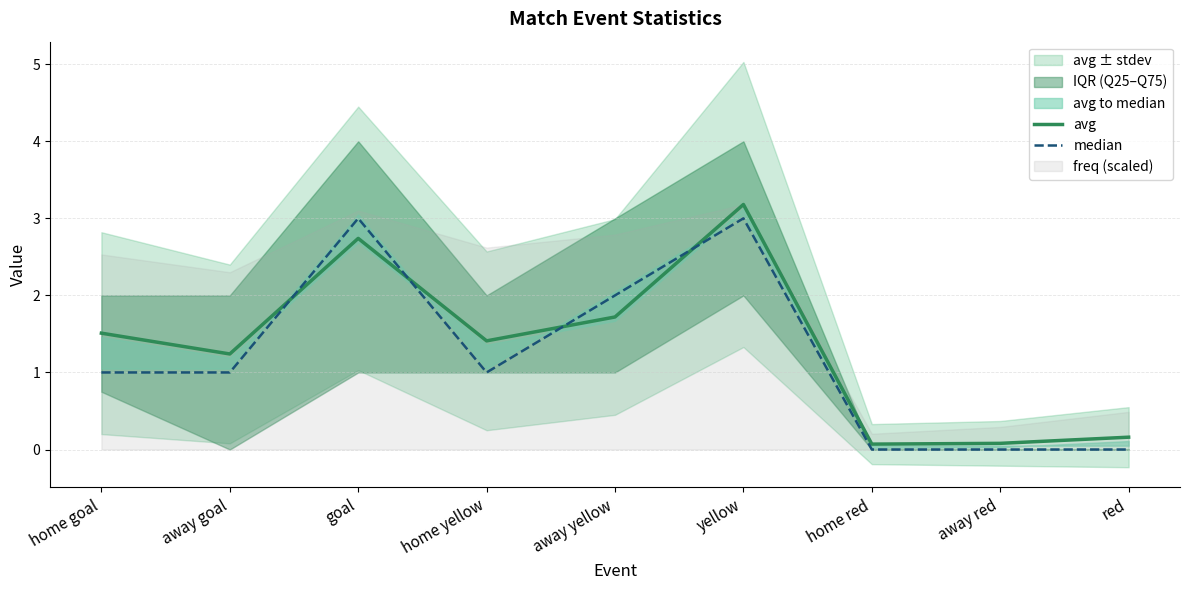

After their last crossing, which series has the higher values: avg or median?

avg